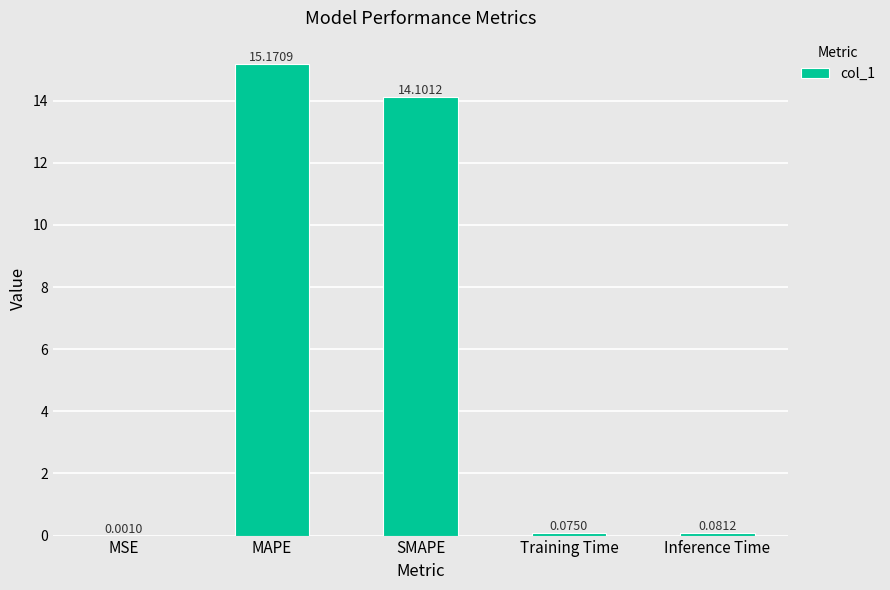

What is the sum of the values at MSE and MAPE?

15.2